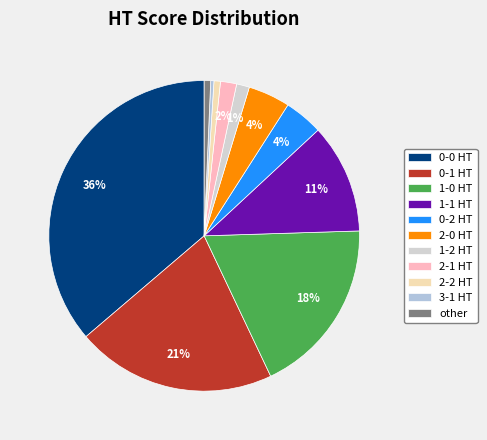

The 3-1 HT slice represents 0% of the pie. True or false?

True